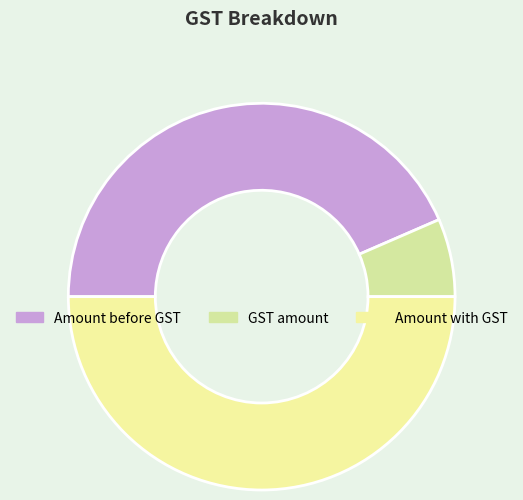

Is it true that GST amount is 7% of the pie?

True